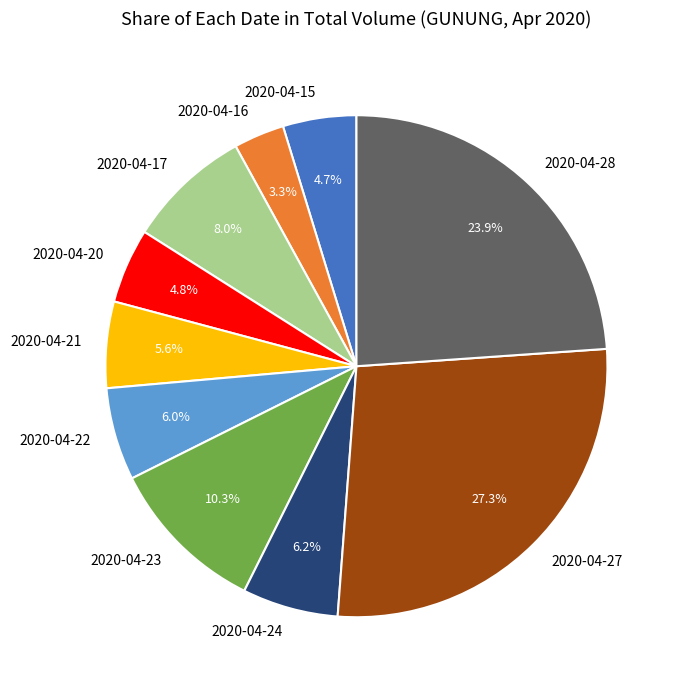

Which has a higher value, 2020-04-24 or 2020-04-15?

2020-04-24